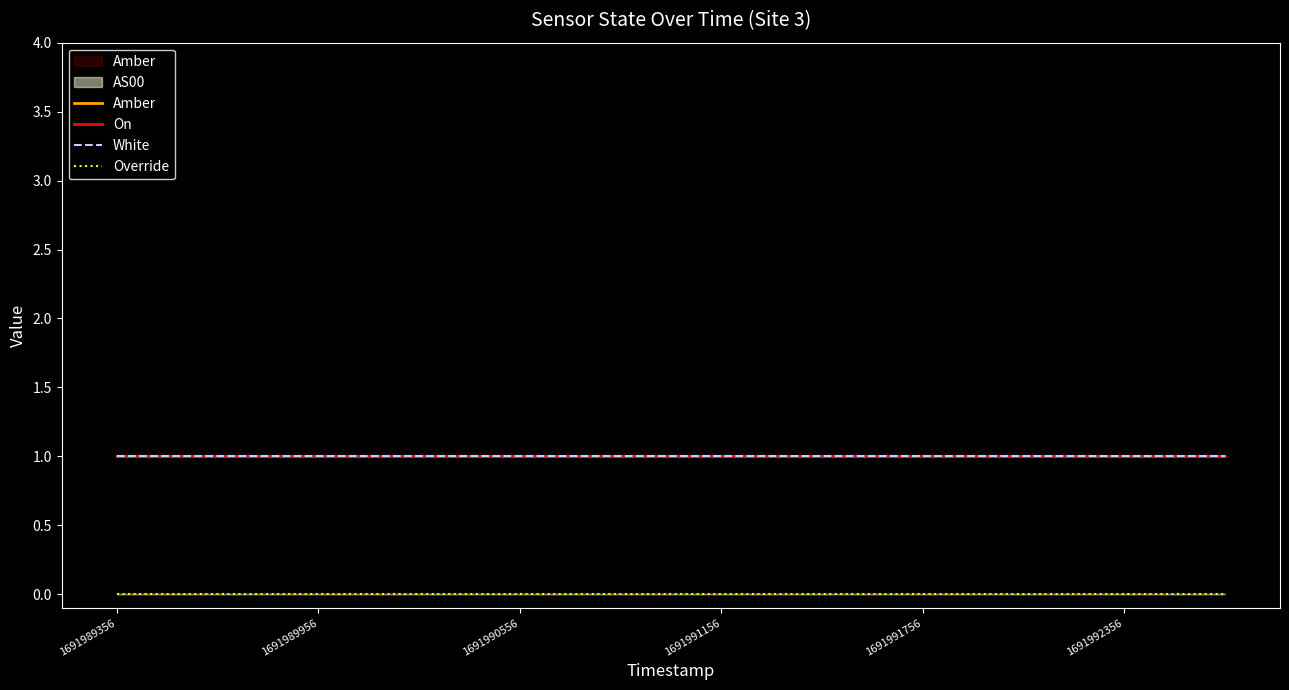

The Amber series shows 1 at 1691992356. True or false?

True